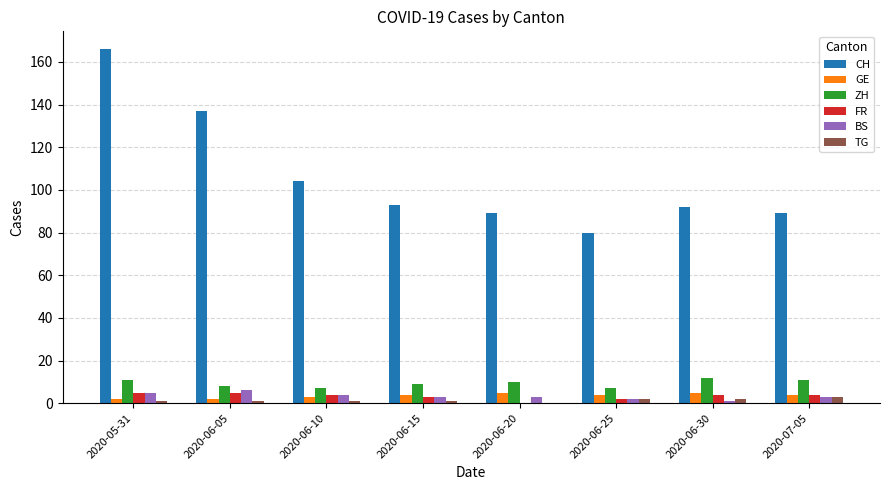

What is the maximum value shown in the chart?

166